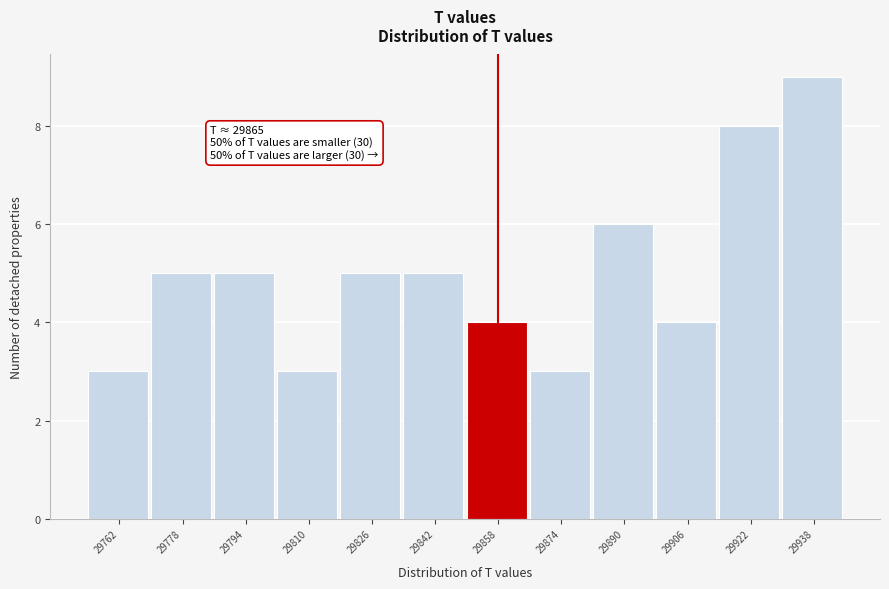

Which range on the x-axis has the tallest bar?

29930 to 29946